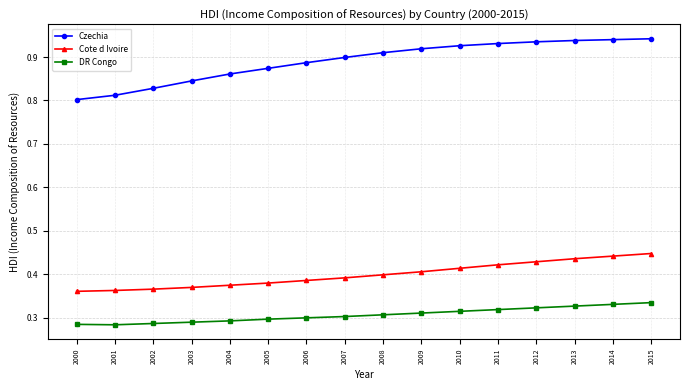

True or false: Czechia and DR Congo intersect in this chart.

False